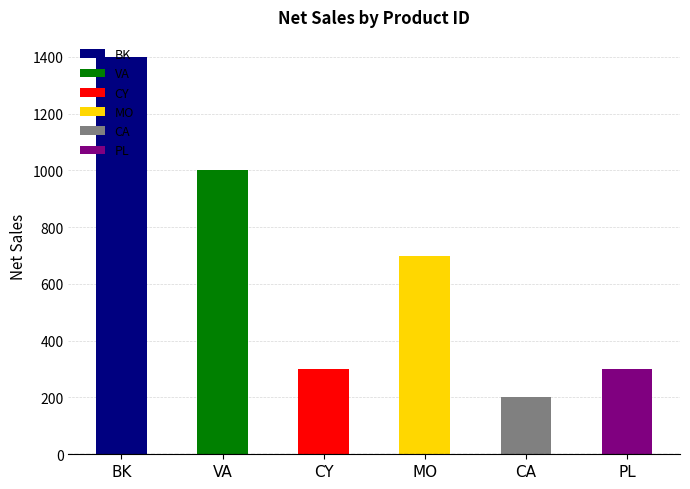

Which category has the lowest value across all series?

CA